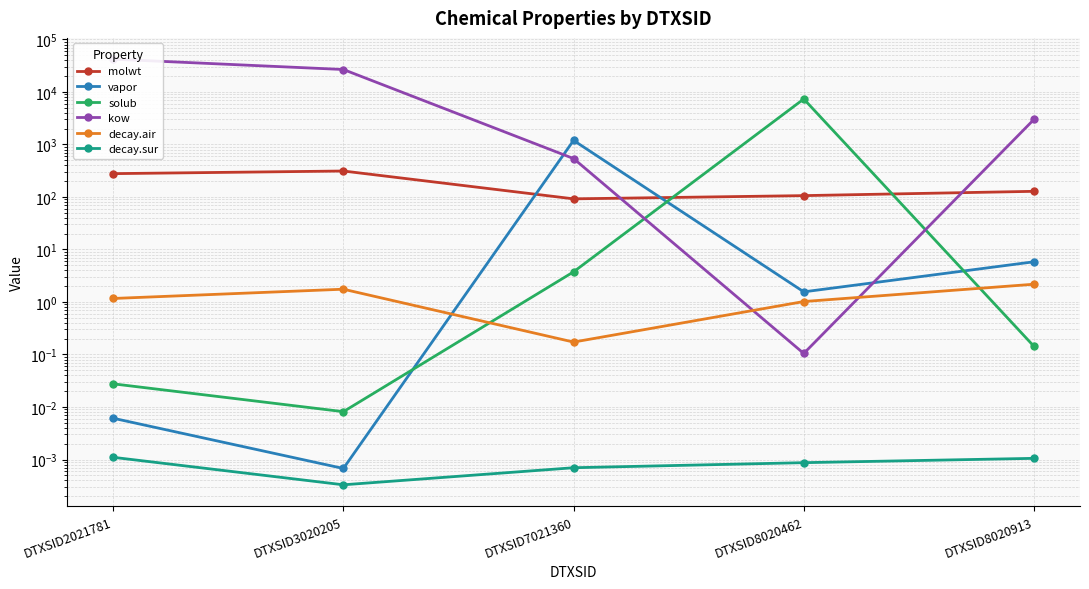

What is the approximate value of vapor at DTXSID8020462?

1.6